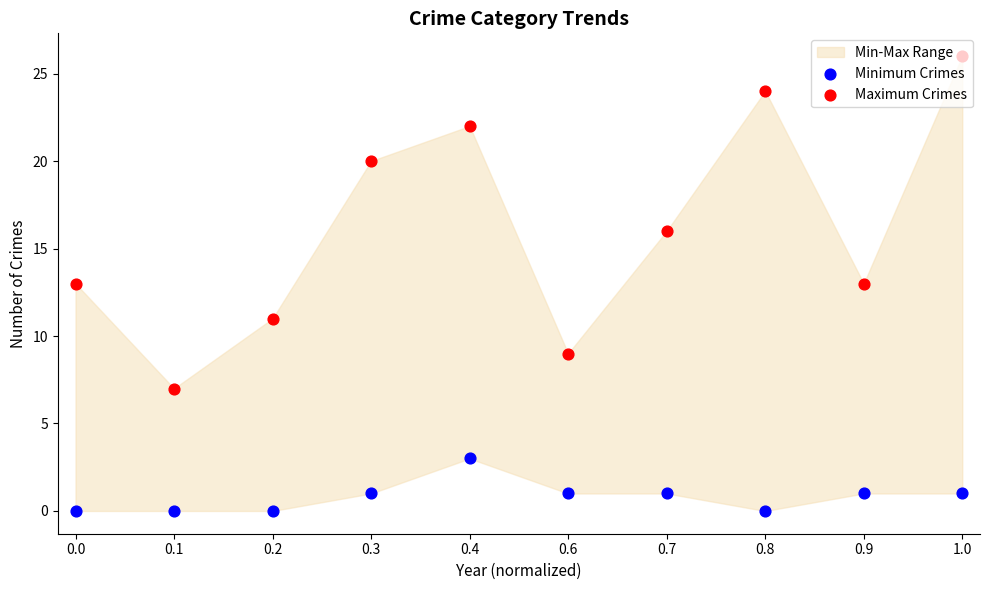

Which series reaches the maximum Y coordinate?

Maximum Crimes